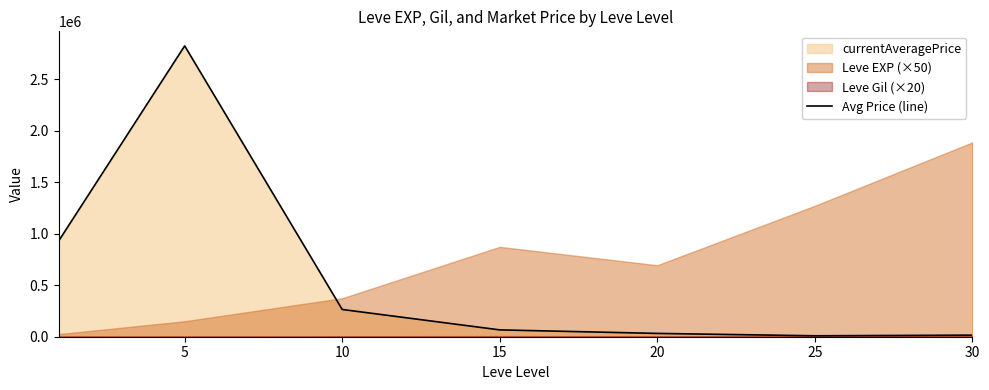

What is the value of the 5th point from the left?

32085.3